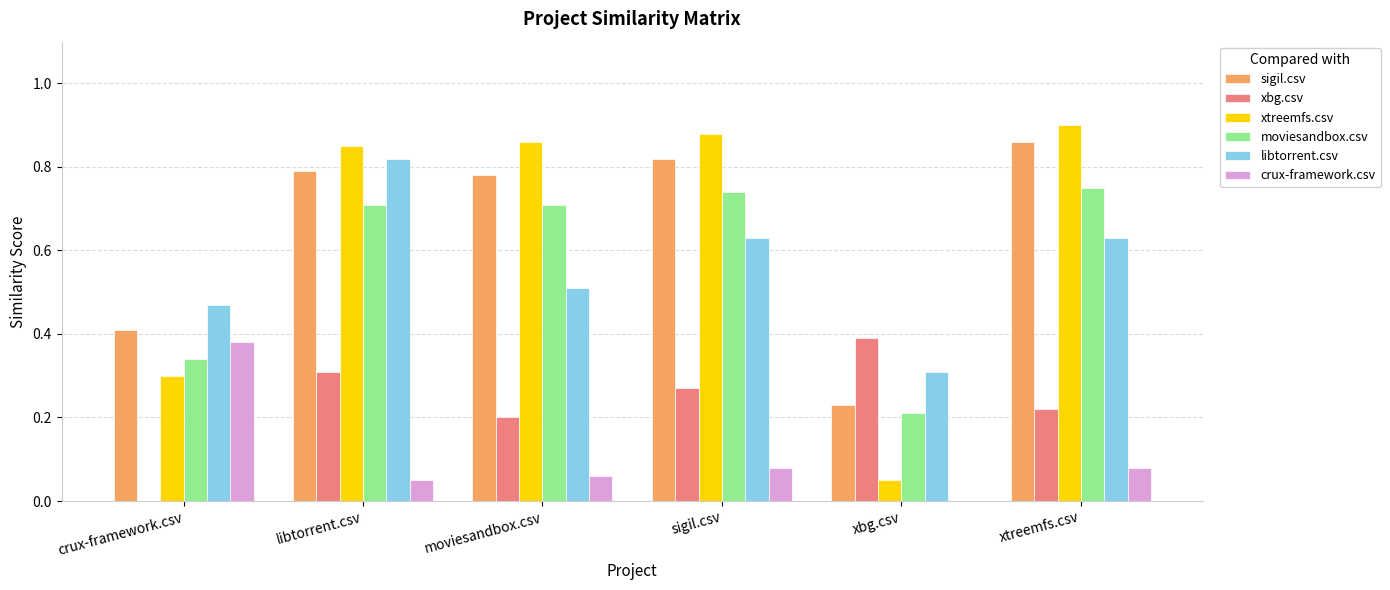

Between moviesandbox.csv and xtreemfs.csv, which series saw the biggest shift?

libtorrent.csv